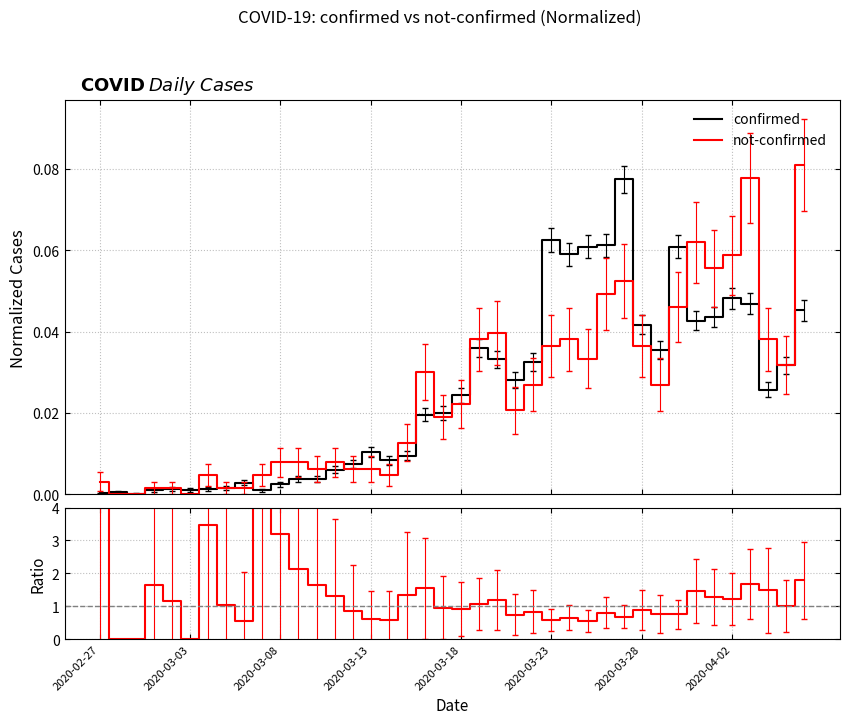

What is the difference between the highest and lowest values at 11?

2.1